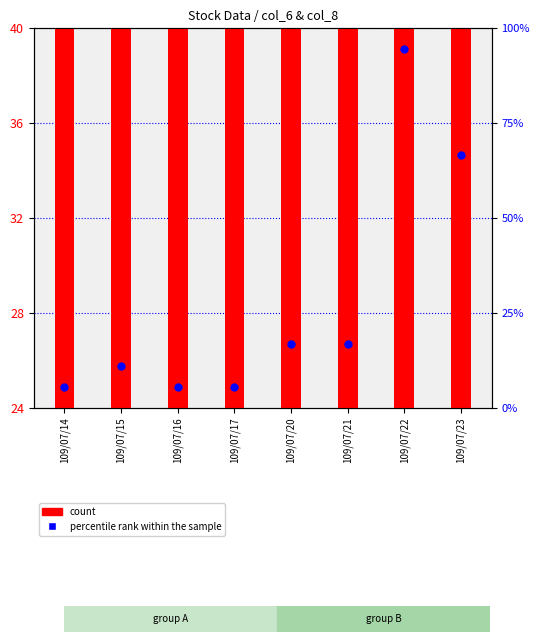

Which series reaches the maximum Y coordinate?

percentile rank within the sample